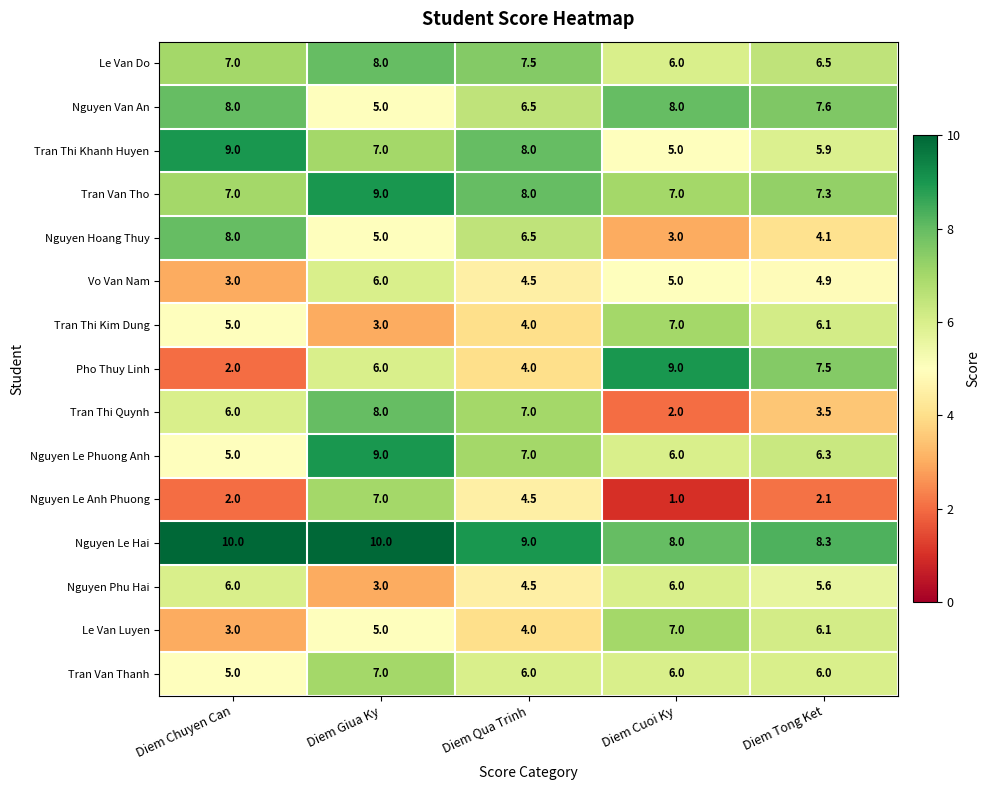

List the labels in order of Nguyen Le Phuong Anh value, largest first.

Diem Giua Ky, Diem Qua Trinh, Diem Tong Ket, Diem Cuoi Ky, Diem Chuyen Can